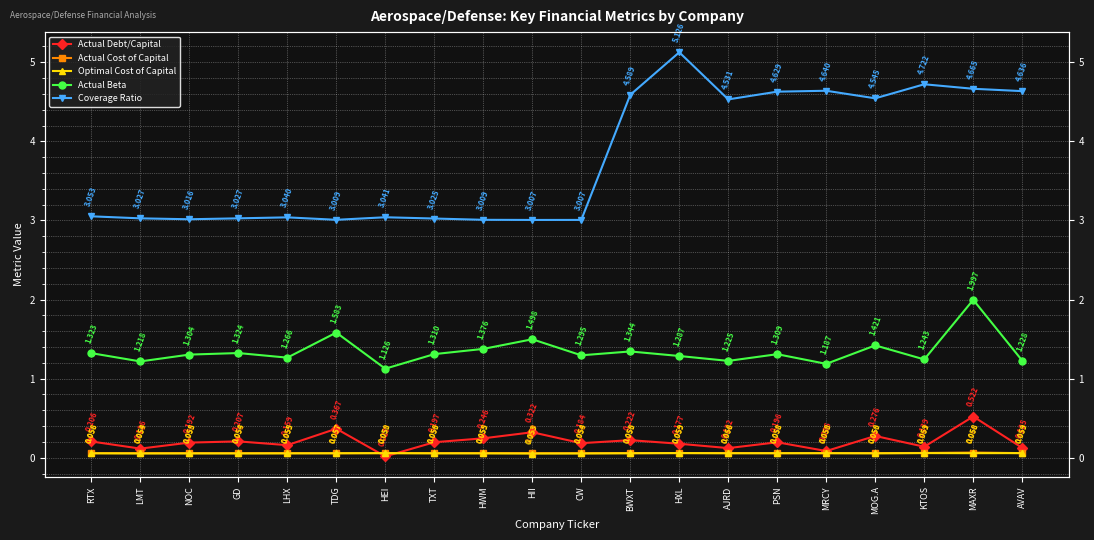

The Actual Debt/Capital series shows 0.3 at TXT. True or false?

False